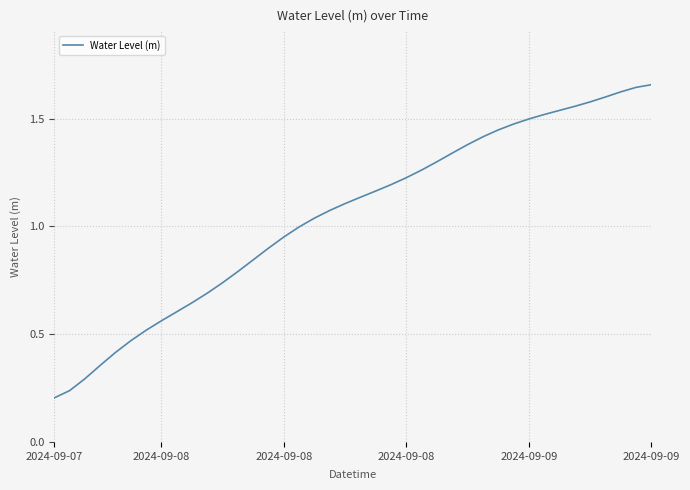

Rank the categories by value from highest to lowest.

39, 38, 37, 36, 35, 34, 33, 32, 31, 30, 29, 28, 27, 26, 25, 24, 23, 22, 21, 20, 19, 18, 17, 16, 15, 14, 13, 12, 11, 10, 9, 8, 7, 6, 2024-09-09, 2024-09-09, 2024-09-08, 2024-09-08, 2024-09-08, 2024-09-07